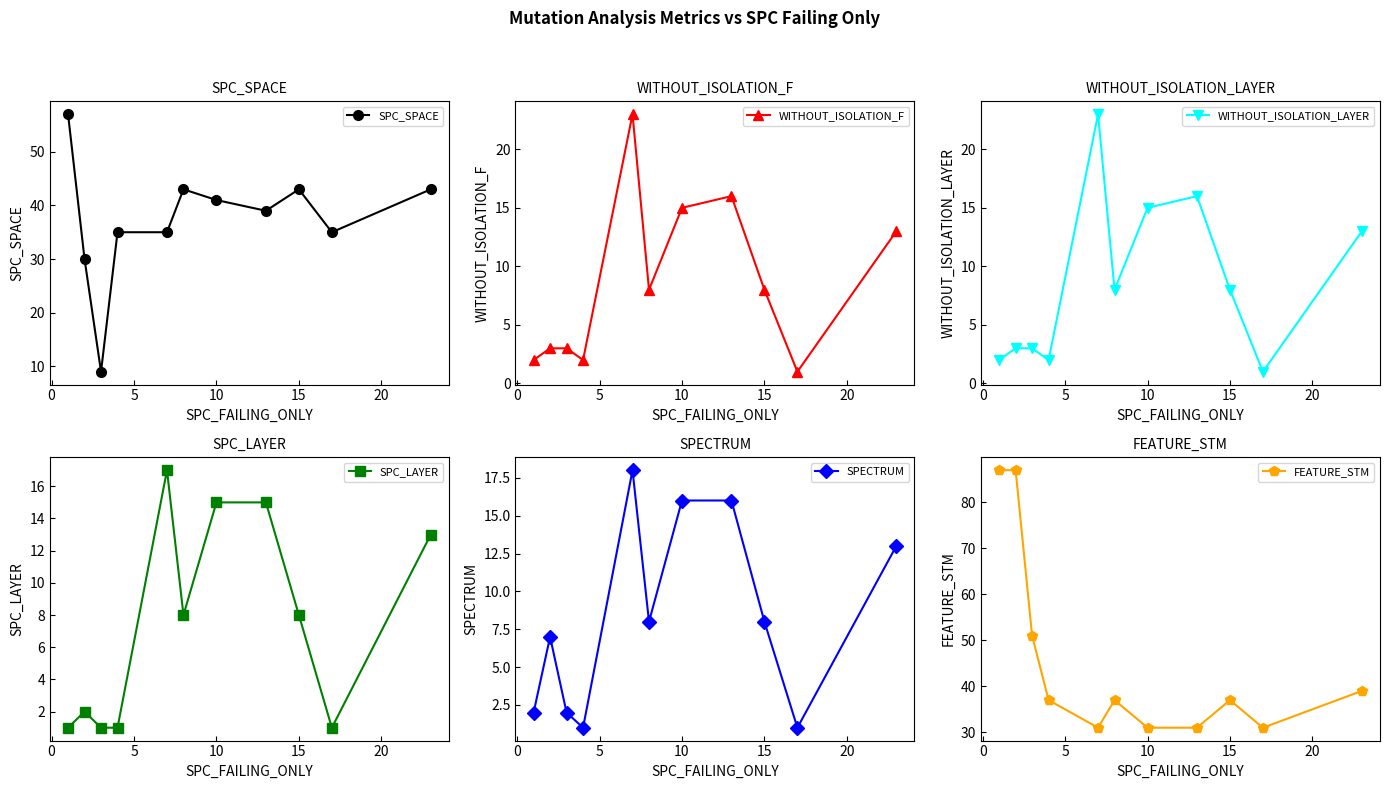

Reading left to right, transcribe all the data shown in this chart.

SPC_SPACE: 57	30	9	35	35	43	41	39	43	35	43
WITHOUT_ISOLATION_F: 2	3	3	2	23	8	15	16	8	1	13
WITHOUT_ISOLATION_LAYER: 2	3	3	2	23	8	15	16	8	1	13
SPC_LAYER: 1	2	1	1	17	8	15	15	8	1	13
SPECTRUM: 2	7	2	1	18	8	16	16	8	1	13
FEATURE_STM: 87	87	51	37	31	37	31	31	37	31	39